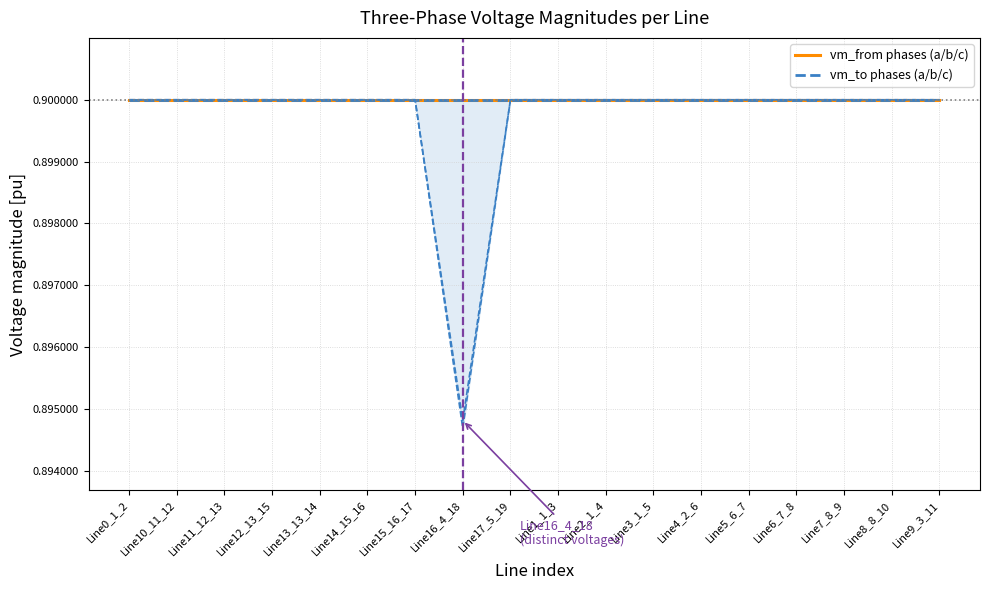

What is the approximate value of pf_vm_c_from_pu at Line1_1_3?

0.9